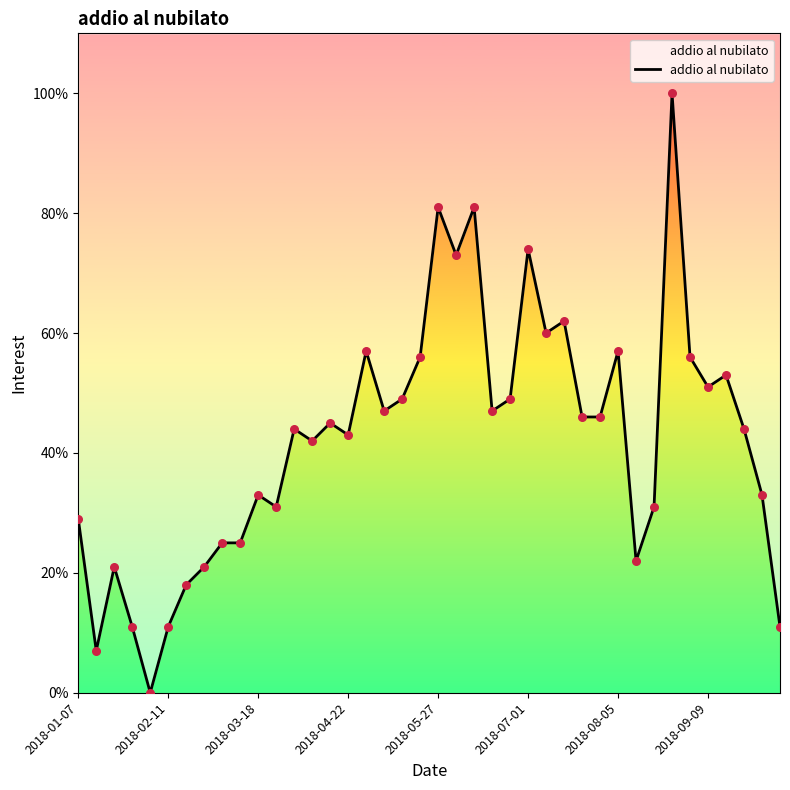

Between 12 and 27, which is larger?

27